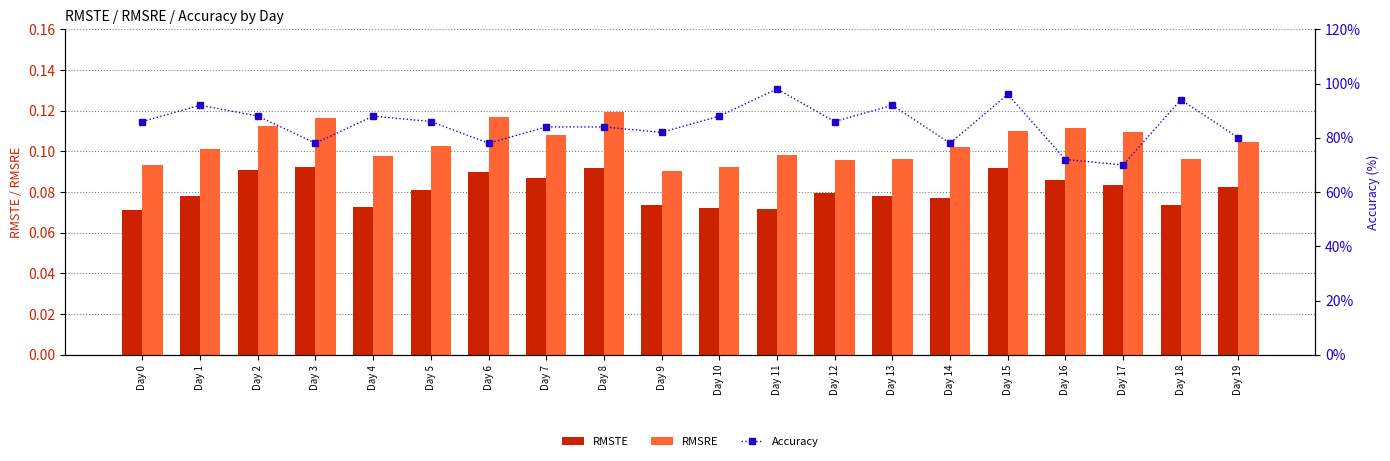

The RMSTE series shows 0.0 at Day 19. True or false?

False